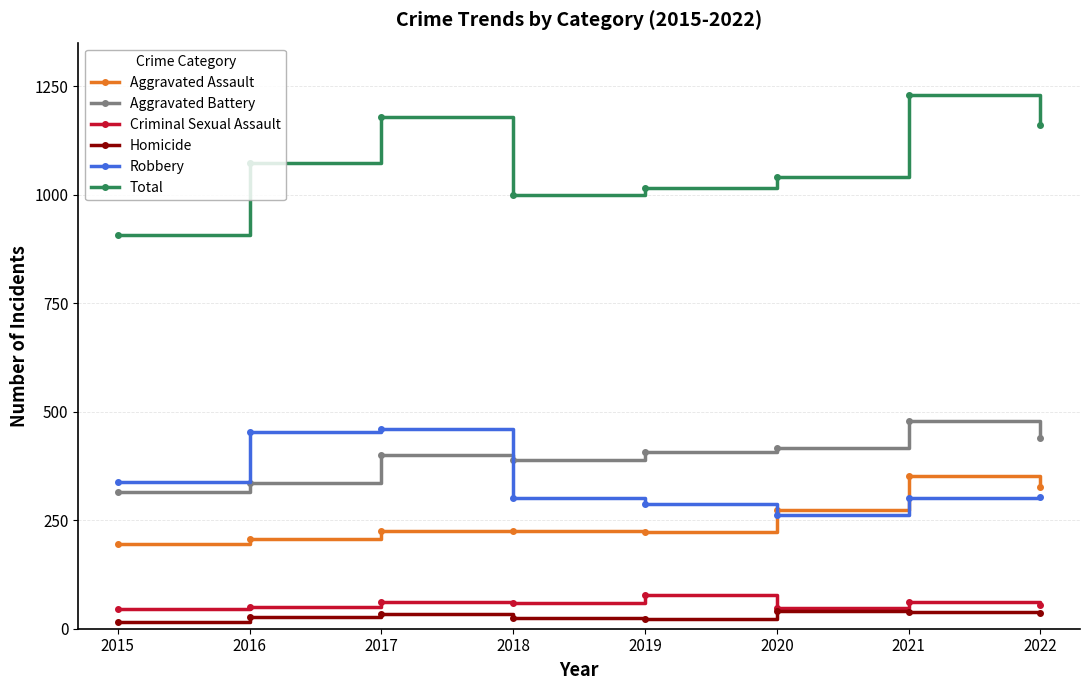

Is the value of Homicide at 2021 greater than the value of Aggravated Battery at 2016?

No